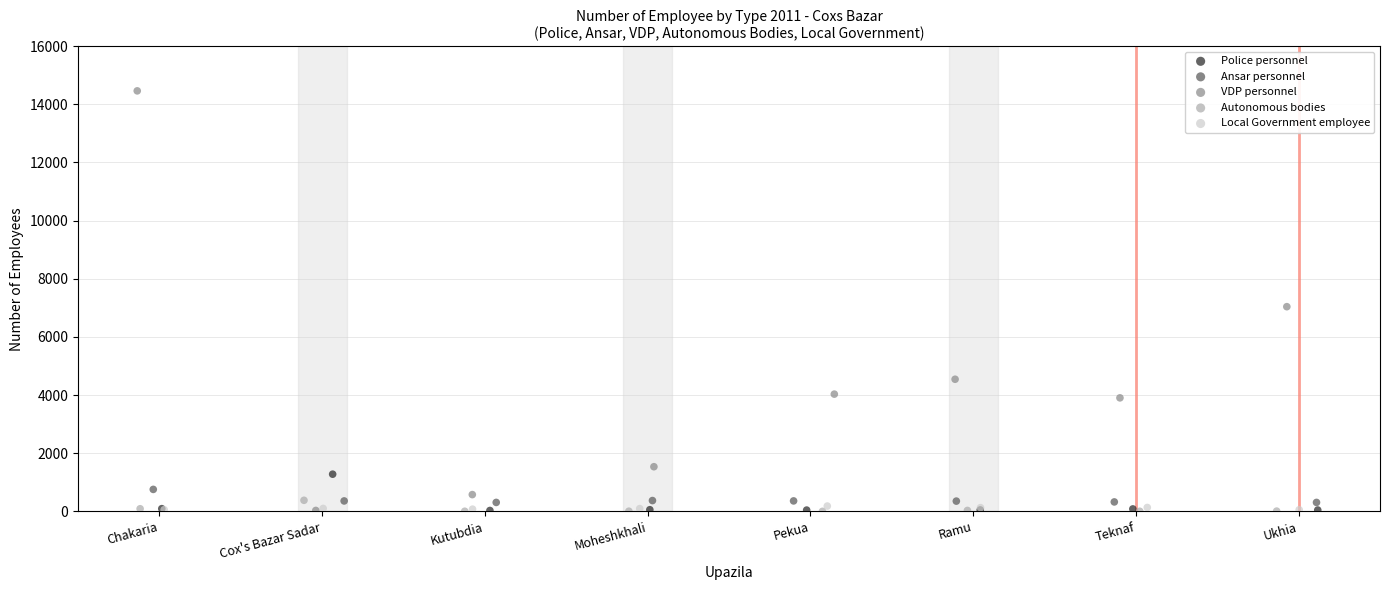

Which series has the widest spread of Y values?

VDP personnel